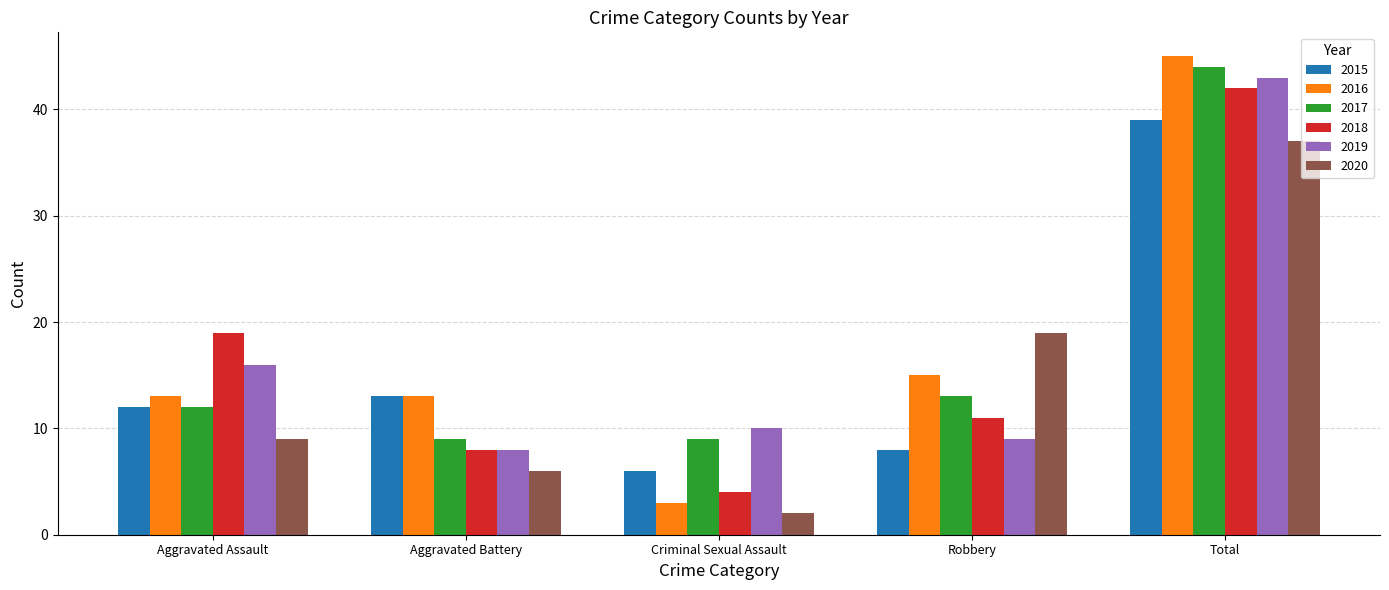

Is it true that 2018 equals 10 at Total?

False